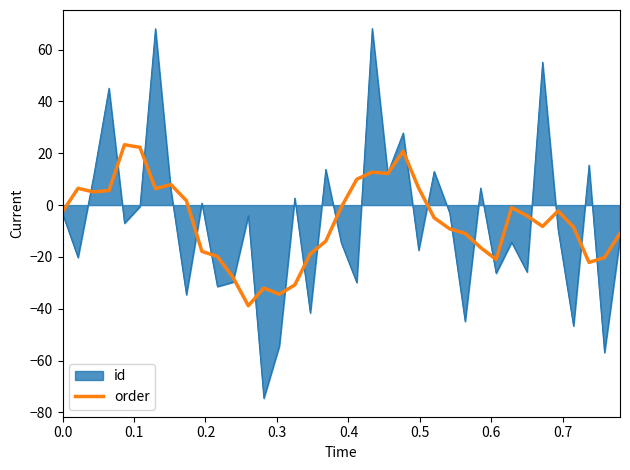

Rank the series by their maximum value, from lowest to highest.

order, id